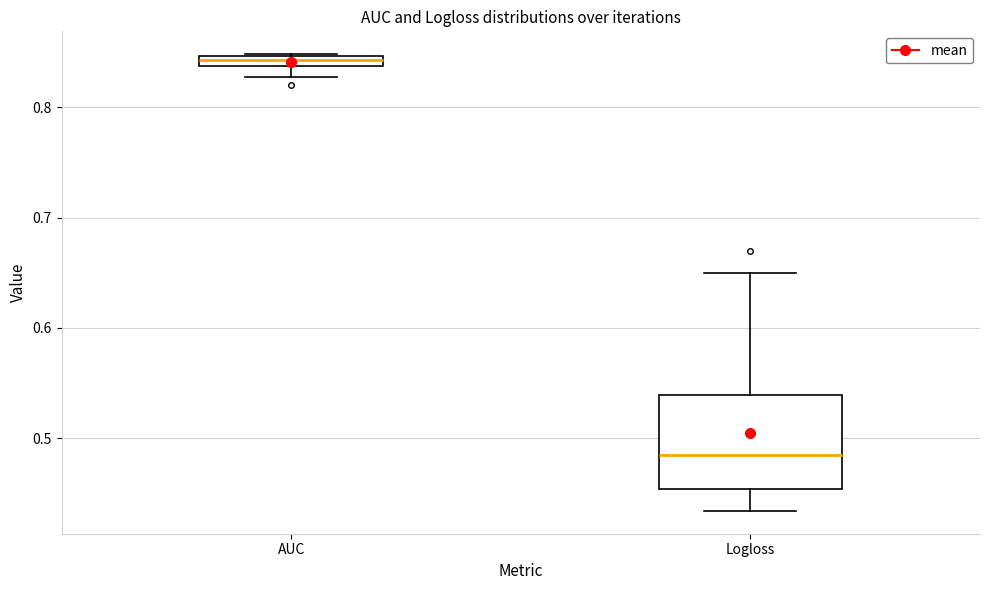

Where is the lower edge of the box for Logloss on the y-axis? The values are not printed on the chart, so give them approximately, as read against the axis.

0.45